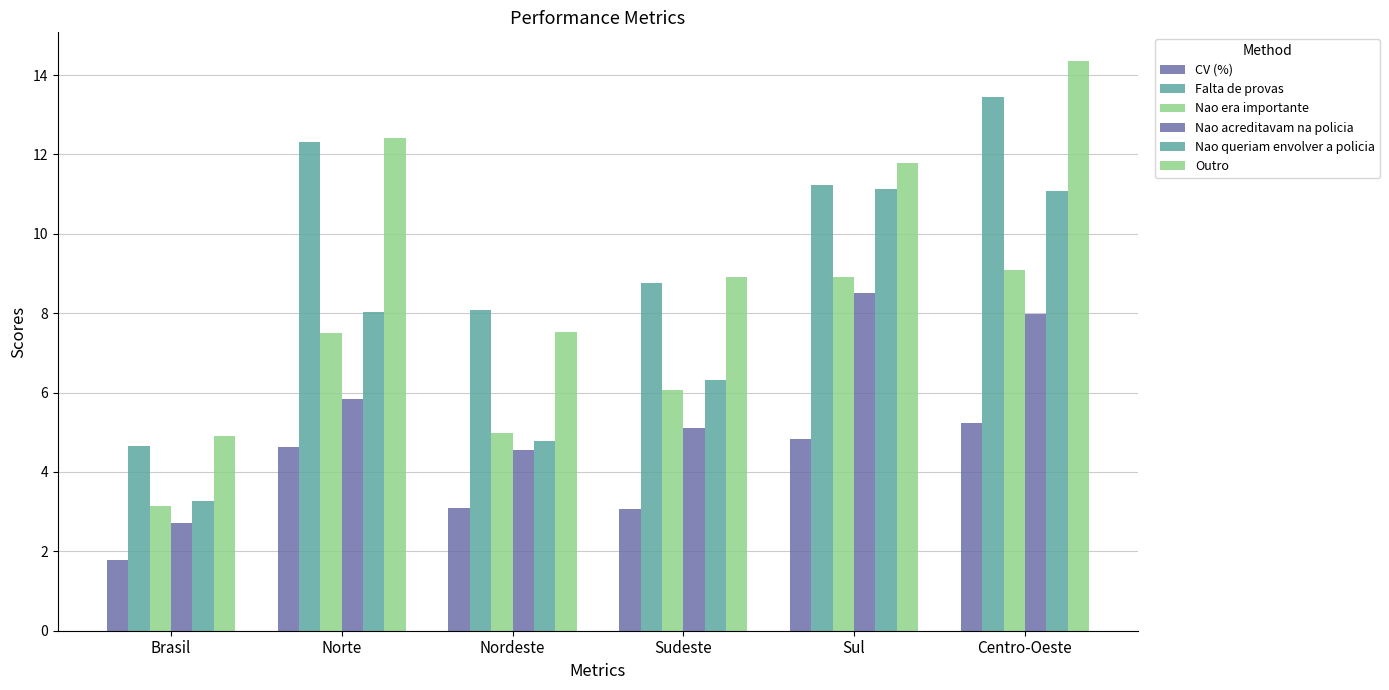

The Falta de provas series shows 7.8 at Brasil. True or false?

False